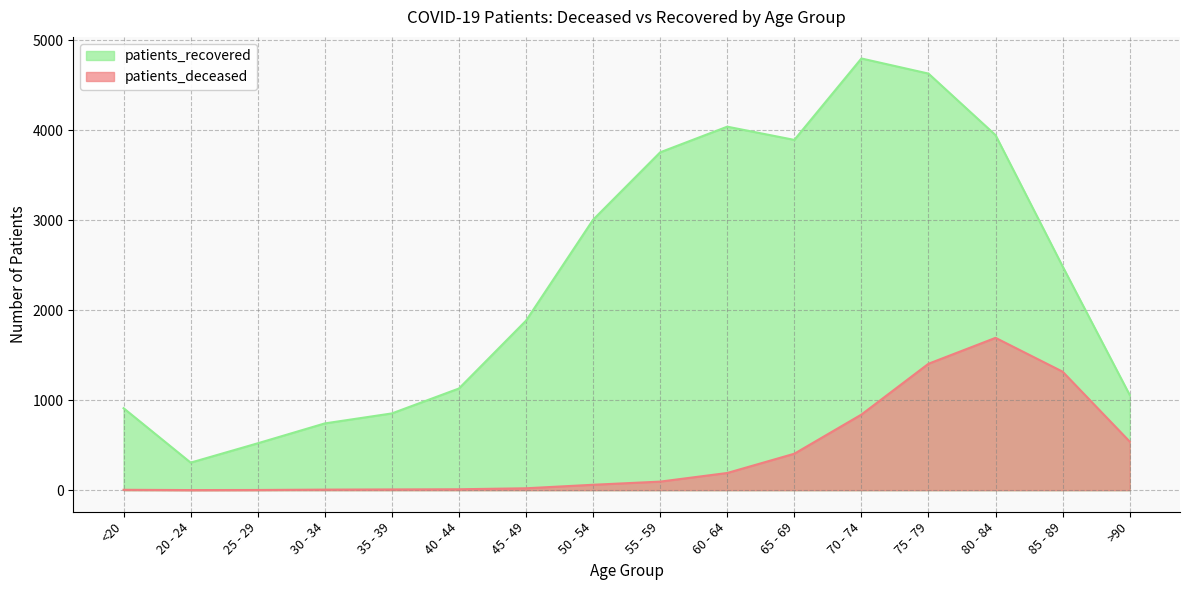

Where is patients_deceased nearest to the value 847?

70 - 74